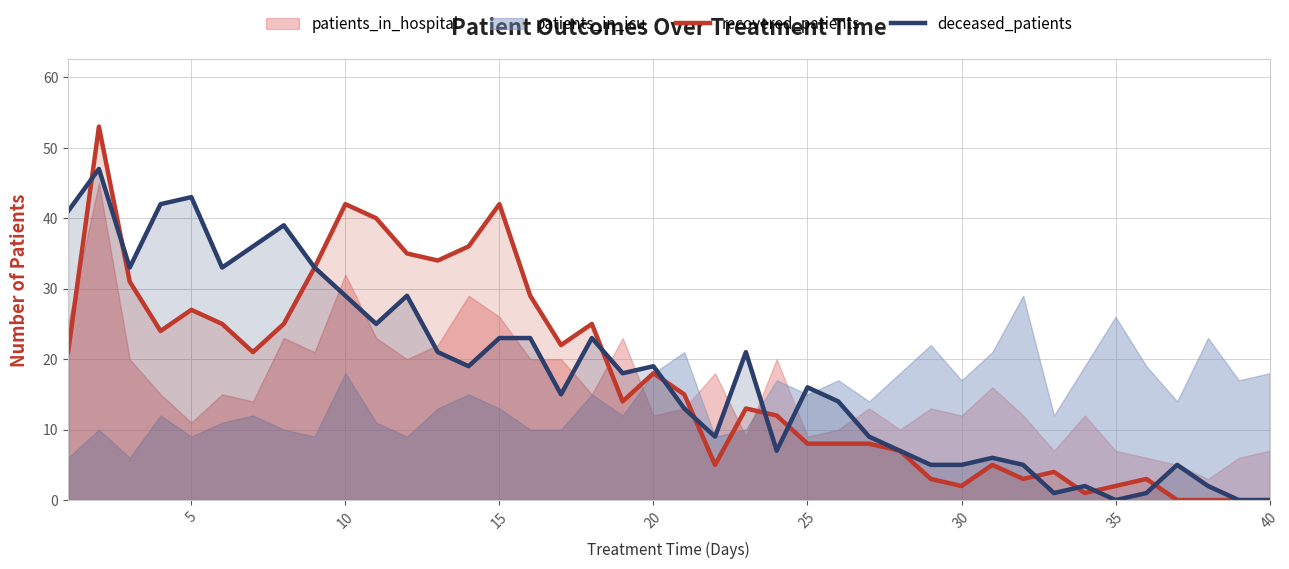

The value of recovered_patients at 5 is 27. True or false?

True